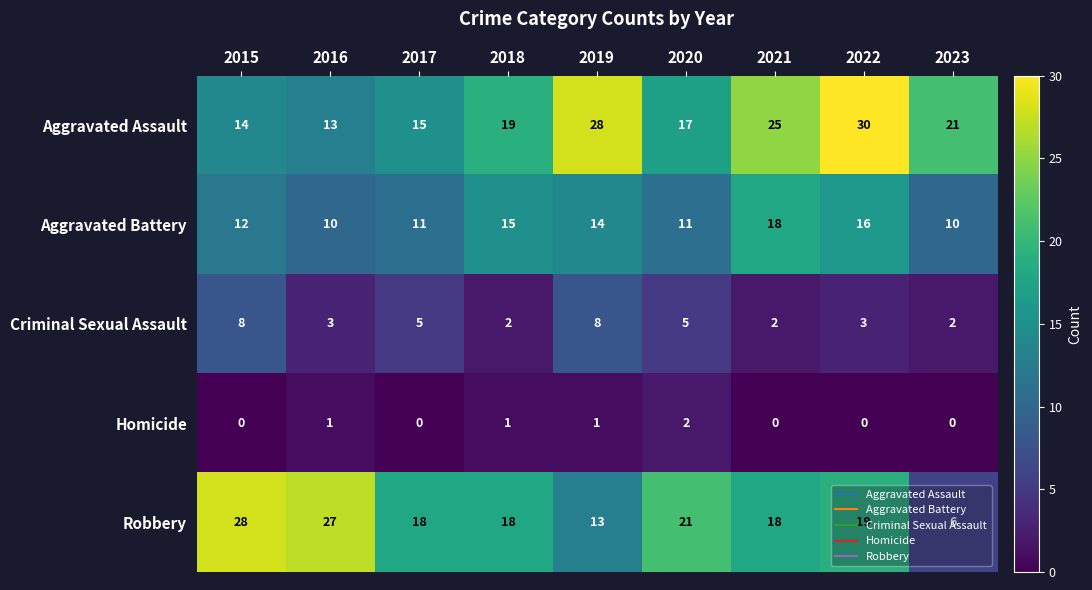

Is it true that Aggravated Assault equals 6 at 2017?

False